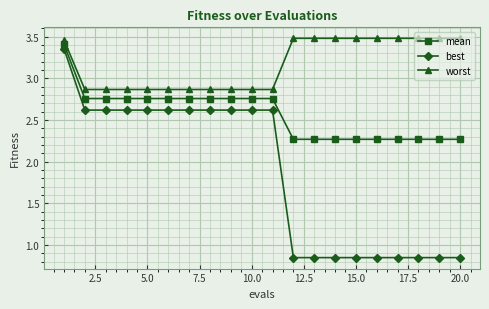

Which series has the largest total across all categories?

worst